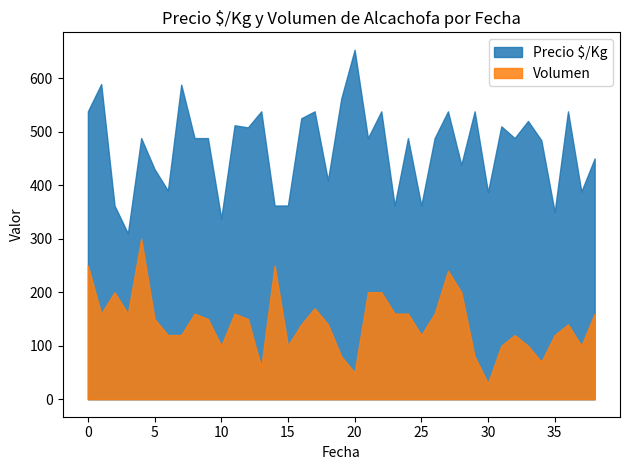

How many values in the Precio $/Kg series are below 488?

16